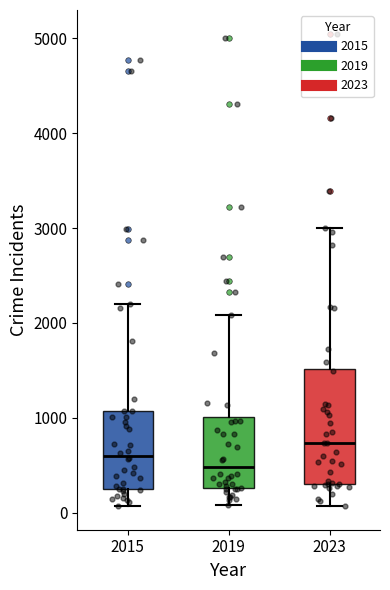

Reading left to right, transcribe this box plot: for each box, give where its median line is, the range the box spans, and where its two whiskers end, as read against the y-axis. The values are not printed on the chart, so give them approximately, as read against the axis.

2015: median 600, box 300 to 1100, whiskers 100 to 2200
2019: median 500, box 300 to 1000, whiskers 100 to 2100
2023: median 700, box 300 to 1500, whiskers 100 to 3000